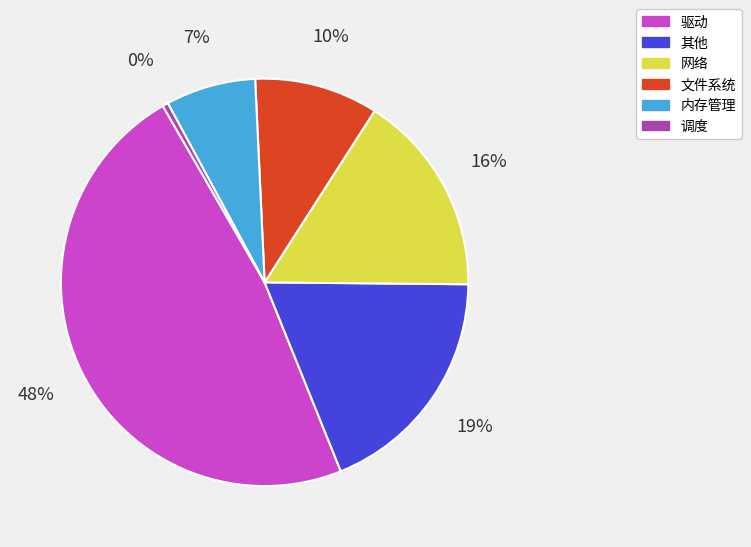

Rank the categories by value from lowest to highest.

调度, 内存管理, 文件系统, 网络, 其他, 驱动